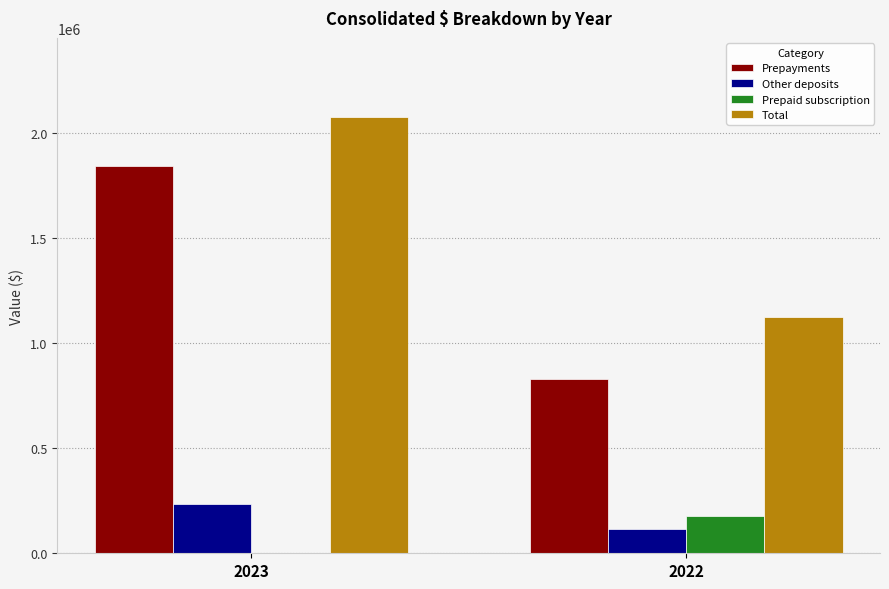

The Prepaid subscription series shows 176951 at 2022. True or false?

True